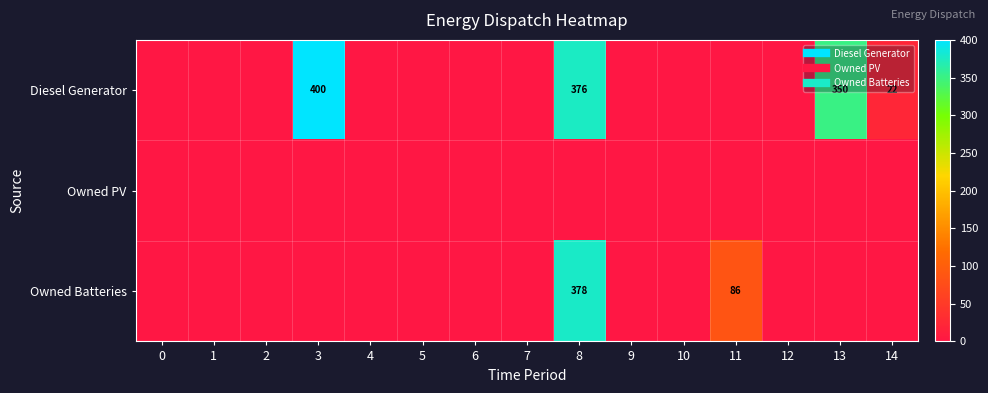

Rank the series at 5 from lowest to highest value.

row_0, row_1, row_2